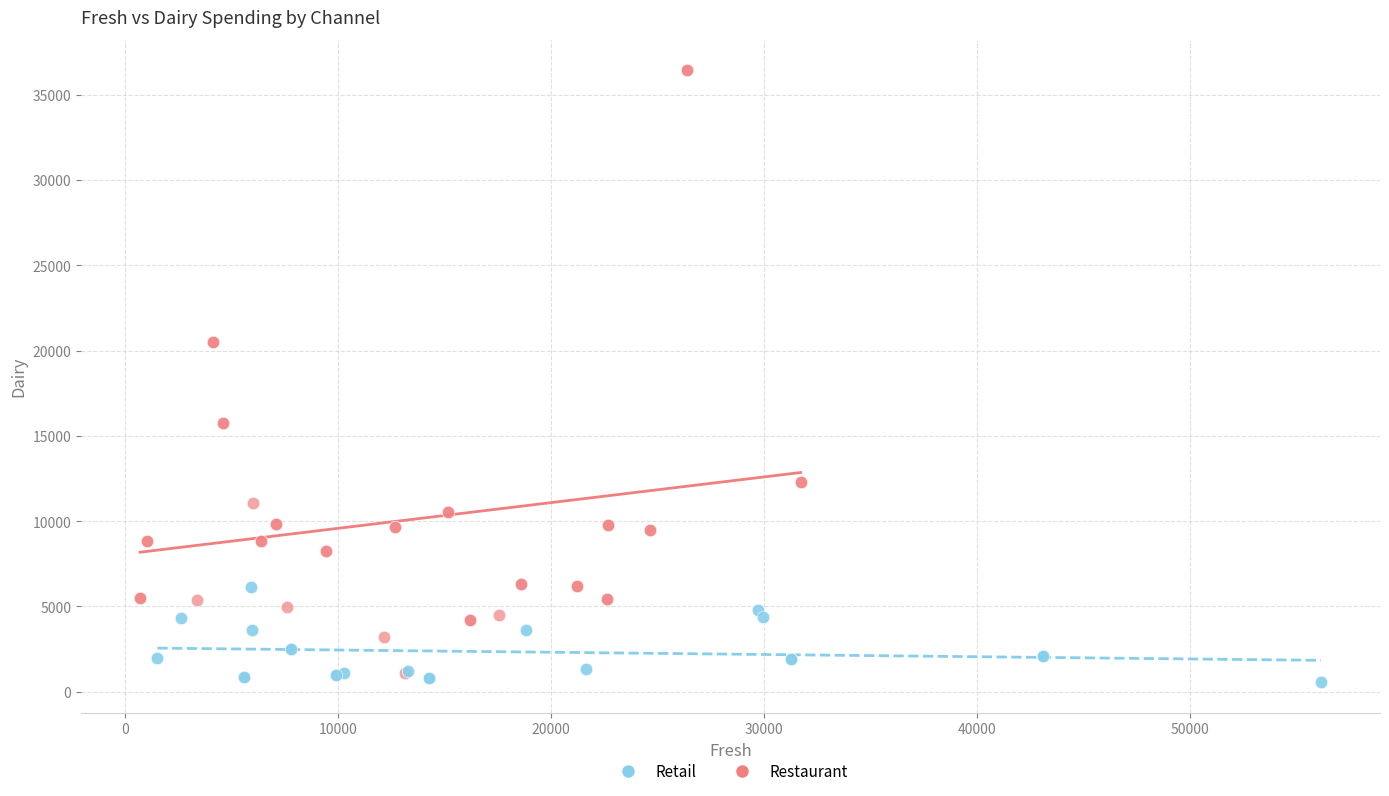

Which series has the largest Y range (max minus min)?

Restaurant